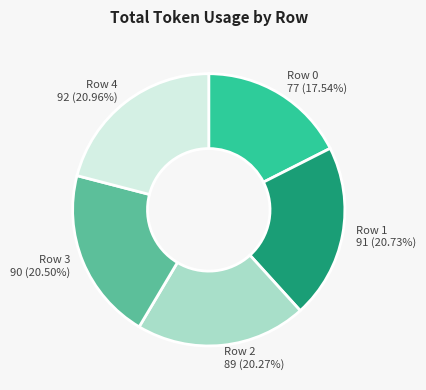

To the nearest percent, what is the difference between the largest and smallest slice percentages?

3%